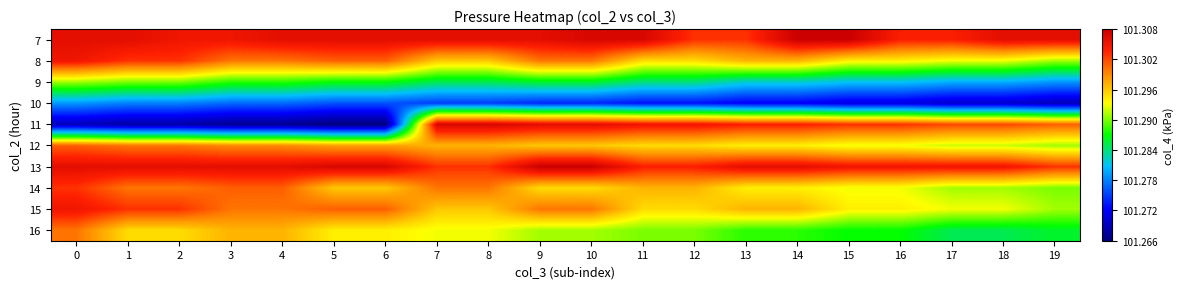

Reading left to right, list all the values displayed in this chart.

7: 0=101.3	1=101.3	2=101.3	3=101.3	4=101.3	5=101.3	6=101.3	7=101.3	8=101.3	9=101.3	10=101.3	11=101.3	12=101.3	13=101.3	14=101.3	15=101.3	16=101.3	17=101.3	18=101.3	19=101.3
8: 0=101.3	1=101.3	2=101.3	3=101.3	4=101.3	5=101.3	6=101.3	7=101.3	8=101.3	9=101.3	10=101.3	11=101.3	12=101.3	13=101.3	14=101.3	15=101.3	16=101.3	17=101.3	18=101.3	19=101.3
9: 0=101.3	1=101.3	2=101.3	3=101.3	4=101.3	5=101.3	6=101.3	7=101.3	8=101.3	9=101.3	10=101.3	11=101.3	12=101.3	13=101.3	14=101.3	15=101.3	16=101.3	17=101.3	18=101.3	19=101.3
10: 0=101.3	1=101.3	2=101.3	3=101.3	4=101.3	5=101.3	6=101.3	7=101.3	8=101.3	9=101.3	10=101.3	11=101.3	12=101.3	13=101.3	14=101.3	15=101.3	16=101.3	17=101.3	18=101.3	19=101.3
11: 0=101.3	1=101.3	2=101.3	3=101.3	4=101.3	5=101.3	6=101.3	7=101.3	8=101.3	9=101.3	10=101.3	11=101.3	12=101.3	13=101.3	14=101.3	15=101.3	16=101.3	17=101.3	18=101.3	19=101.3
12: 0=101.3	1=101.3	2=101.3	3=101.3	4=101.3	5=101.3	6=101.3	7=101.3	8=101.3	9=101.3	10=101.3	11=101.3	12=101.3	13=101.3	14=101.3	15=101.3	16=101.3	17=101.3	18=101.3	19=101.3
13: 0=101.3	1=101.3	2=101.3	3=101.3	4=101.3	5=101.3	6=101.3	7=101.3	8=101.3	9=101.3	10=101.3	11=101.3	12=101.3	13=101.3	14=101.3	15=101.3	16=101.3	17=101.3	18=101.3	19=101.3
14: 0=101.3	1=101.3	2=101.3	3=101.3	4=101.3	5=101.3	6=101.3	7=101.3	8=101.3	9=101.3	10=101.3	11=101.3	12=101.3	13=101.3	14=101.3	15=101.3	16=101.3	17=101.3	18=101.3	19=101.3
15: 0=101.3	1=101.3	2=101.3	3=101.3	4=101.3	5=101.3	6=101.3	7=101.3	8=101.3	9=101.3	10=101.3	11=101.3	12=101.3	13=101.3	14=101.3	15=101.3	16=101.3	17=101.3	18=101.3	19=101.3
16: 0=101.3	1=101.3	2=101.3	3=101.3	4=101.3	5=101.3	6=101.3	7=101.3	8=101.3	9=101.3	10=101.3	11=101.3	12=101.3	13=101.3	14=101.3	15=101.3	16=101.3	17=101.3	18=101.3	19=101.3